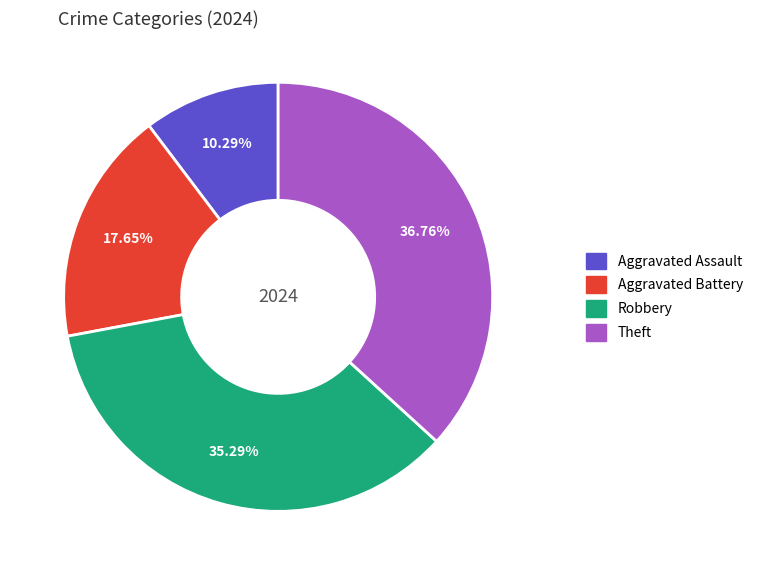

True or false: Robbery accounts for 44% of the total.

False